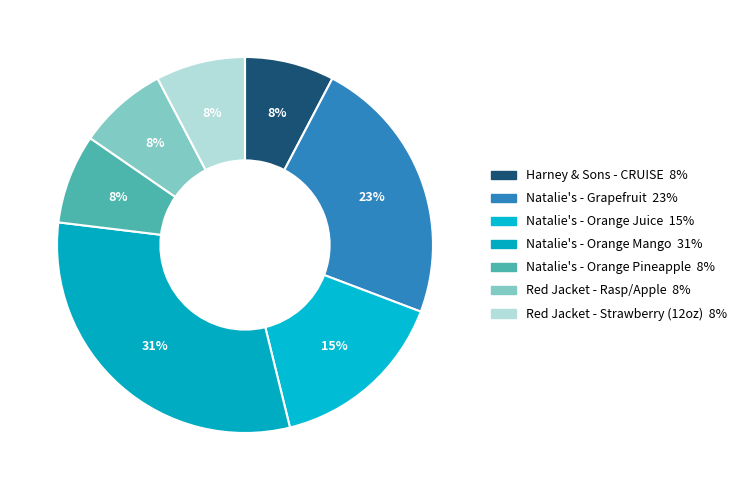

How much of the chart is everything except Natalie's - Grapefruit?

76.9%